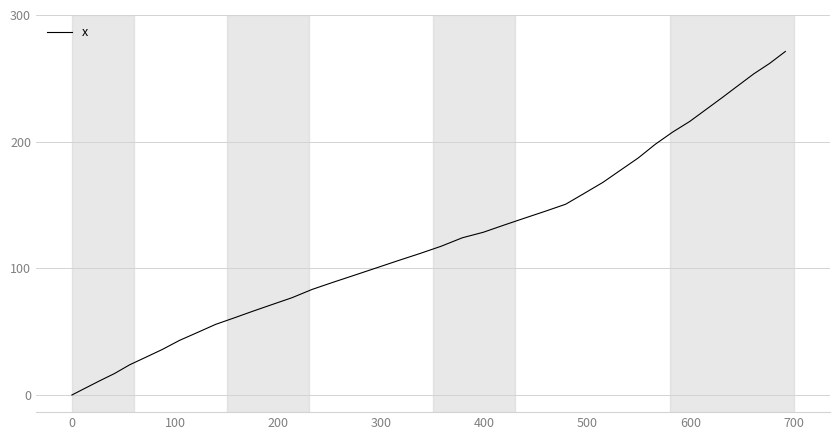

Reading left to right, extract all data points from this chart.

0.0	5.5	11.2	16.9	23.8	29.7	35.8	43.1	49.3	55.7	60.8	66.1	71.4	76.8	83.4	89.0	94.6	100.3	106.0	111.6	117.4	124.1	128.5	134.2	139.7	145.1	150.6	159.3	167.9	177.6	187.2	198.0	207.6	215.9	225.4	234.8	244.2	253.6	261.8	271.2